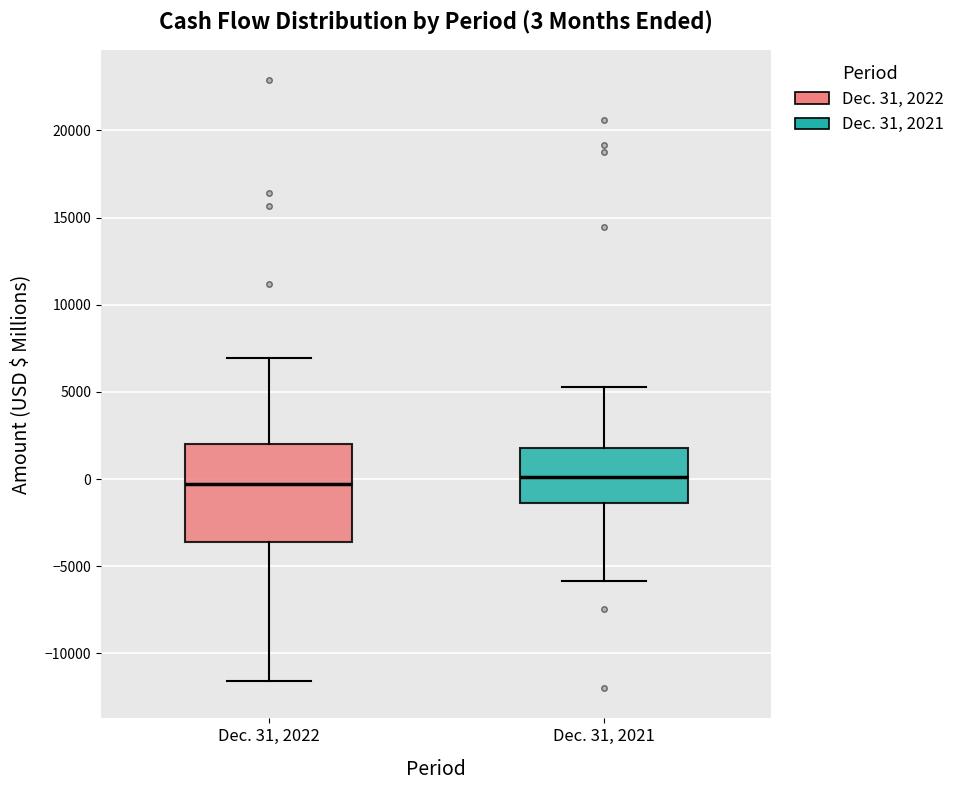

Which box is the tallest, from its lower edge to its upper edge?

Dec. 31, 2022